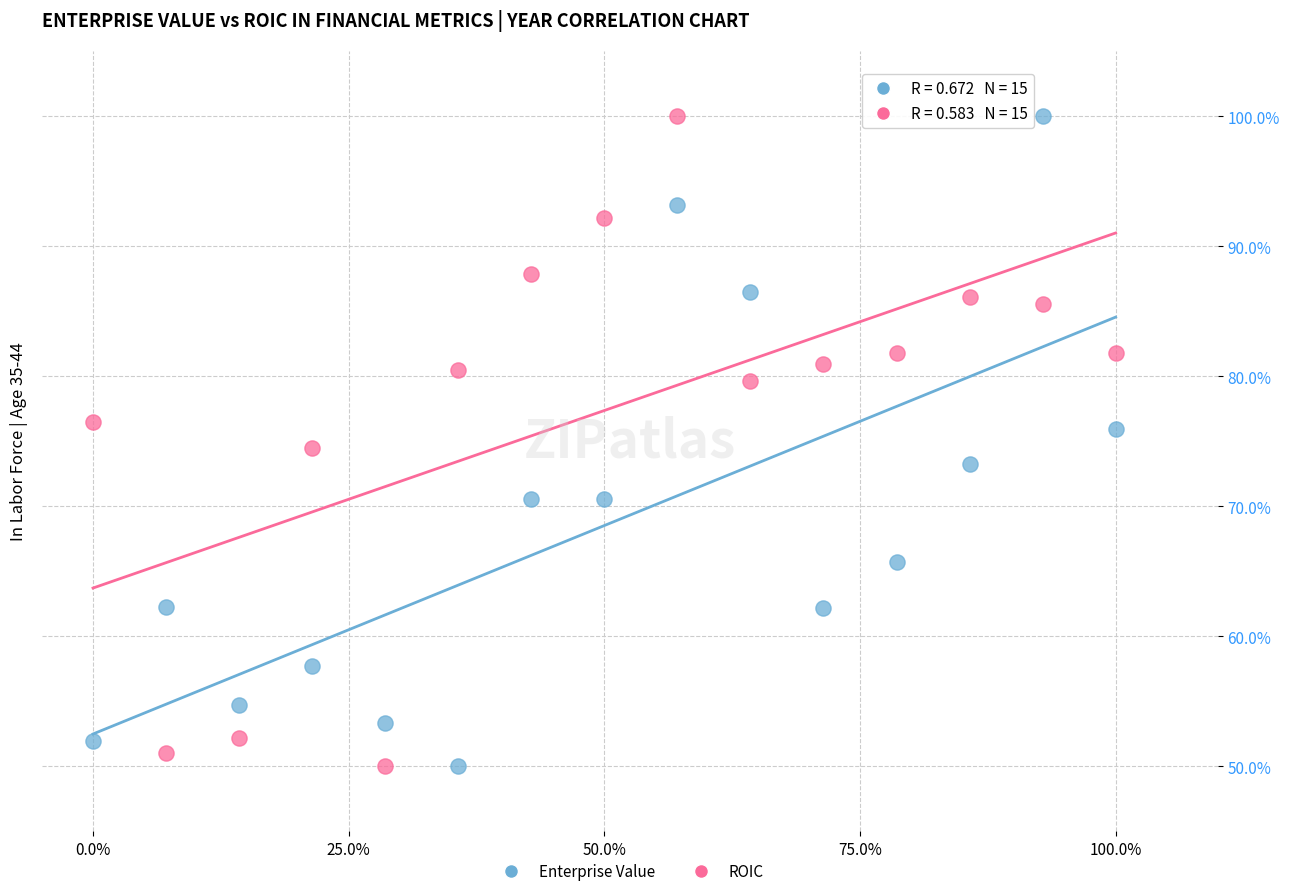

What are all the series names shown in the legend?

Enterprise Value, ROIC